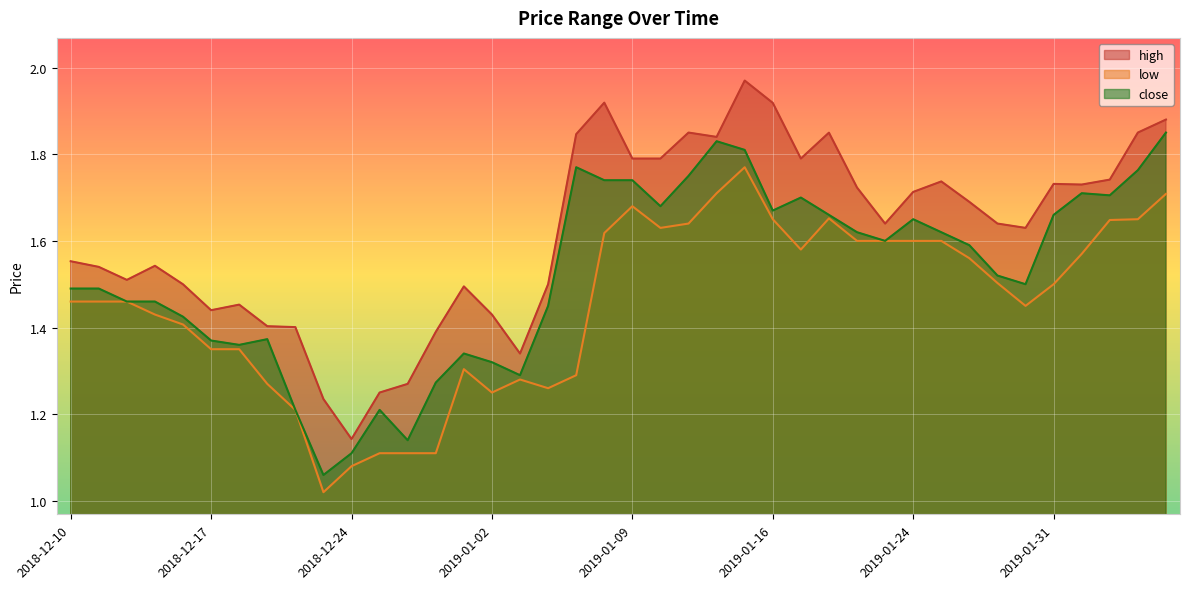

What is the difference between the maximum and minimum values in the close series?

0.8